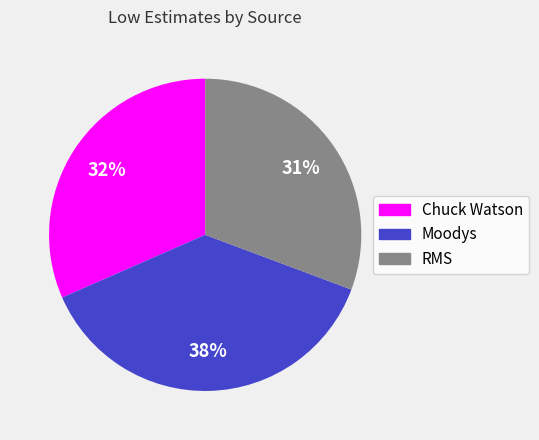

To the nearest percent, what is the difference between the largest and smallest slice percentages?

7%